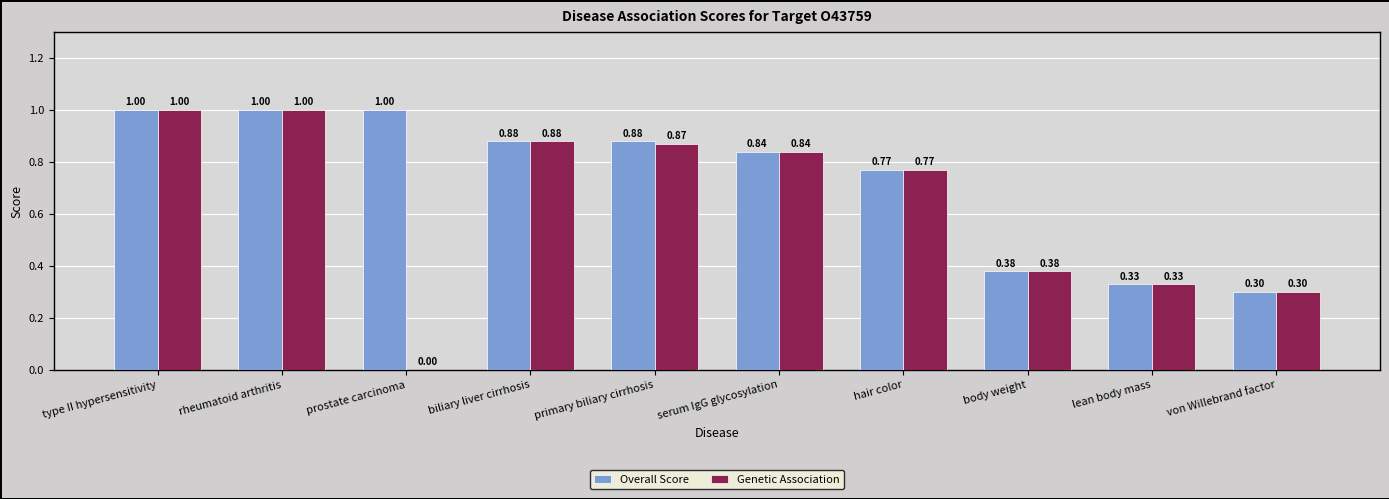

What is the difference between the Overall Score values at primary biliary cirrhosis and body weight?

0.5